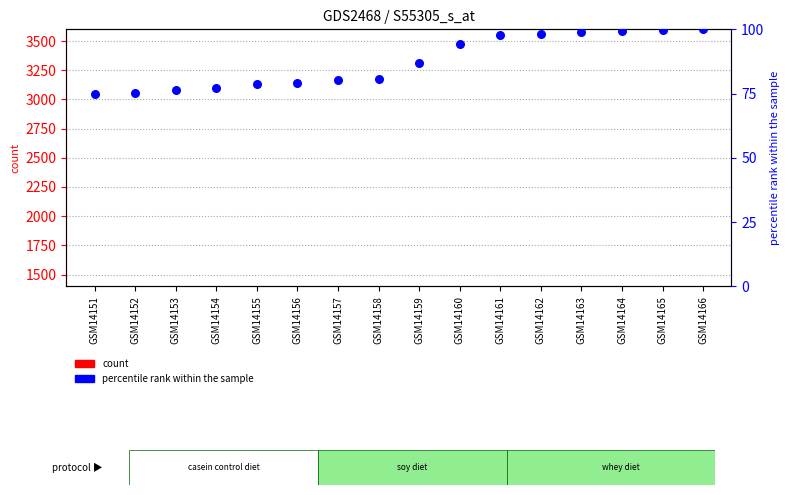

What are all the series names shown in the legend?

count, percentile rank within the sample